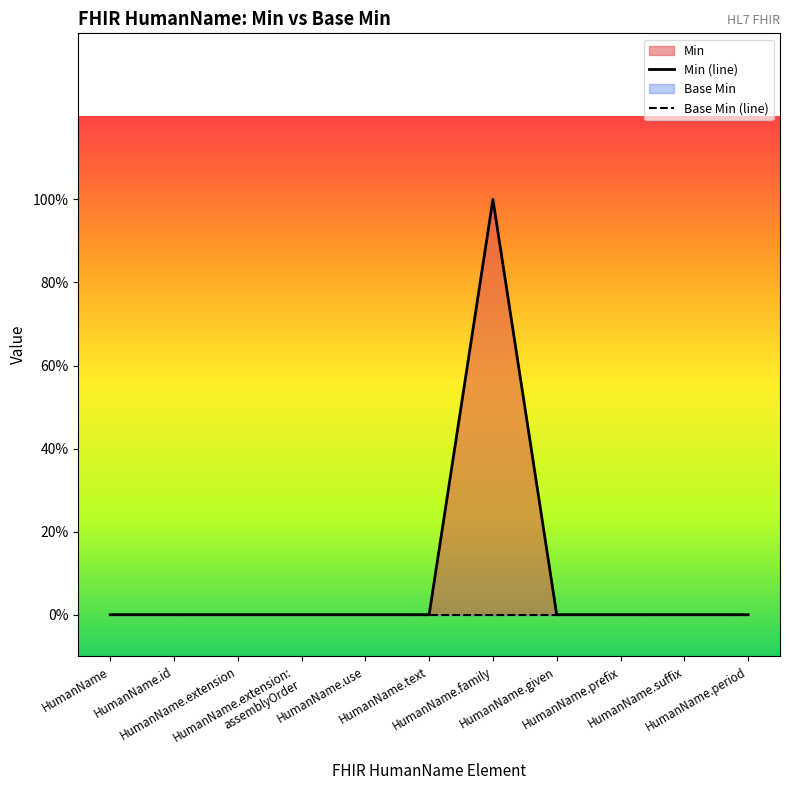

What is the sum of all Min (line) values?

1